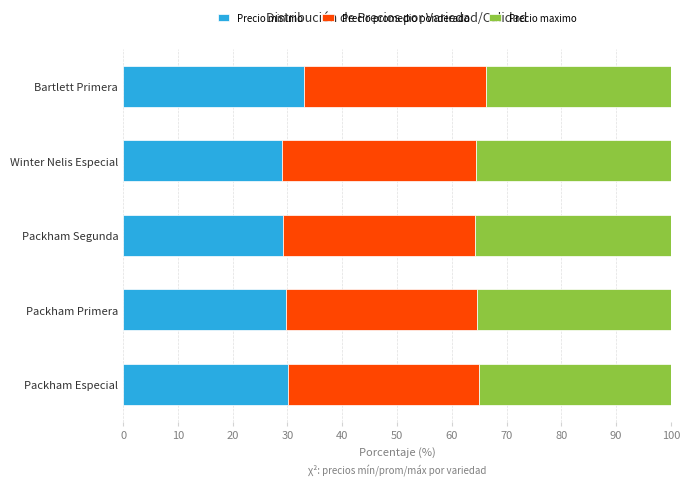

Read the Precio minimo value at Packham Especial.

30.2